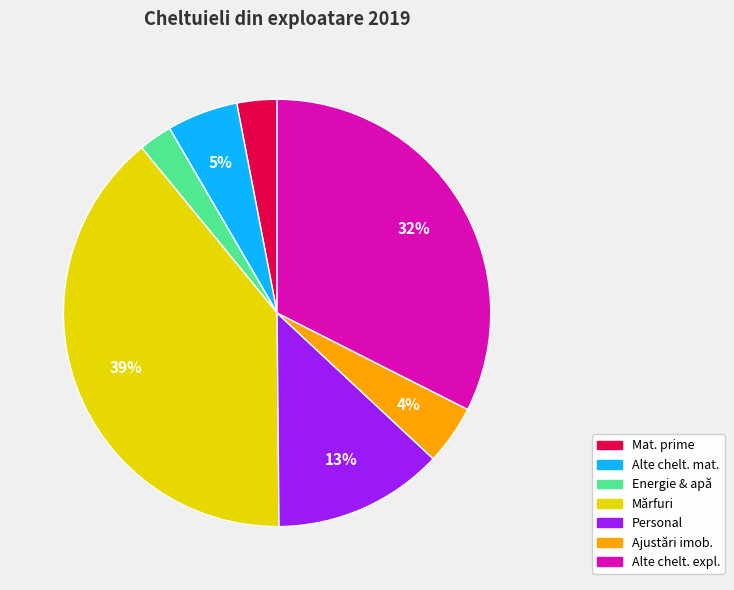

To the nearest percent, what is the average slice percentage?

14%